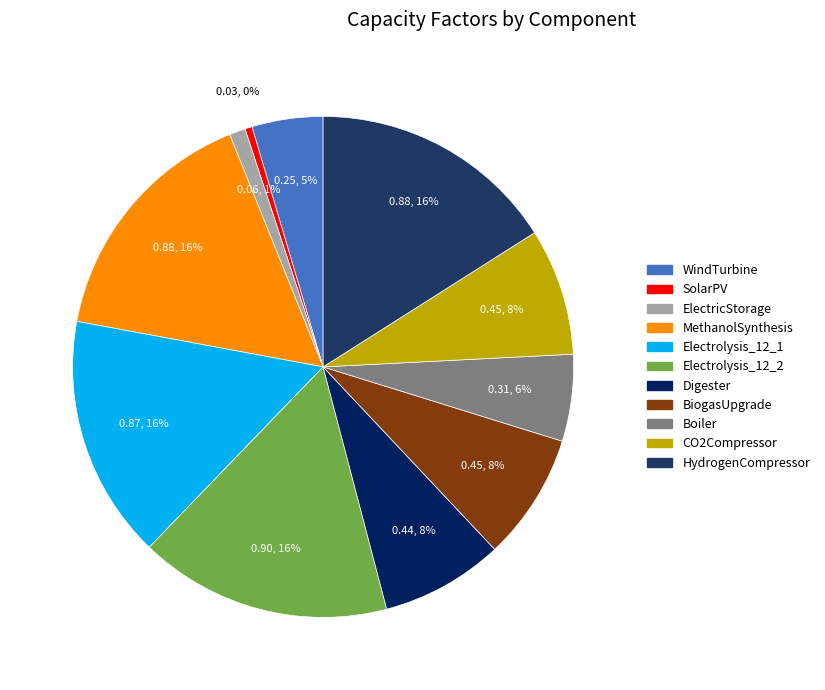

How many slices are in this pie chart?

11